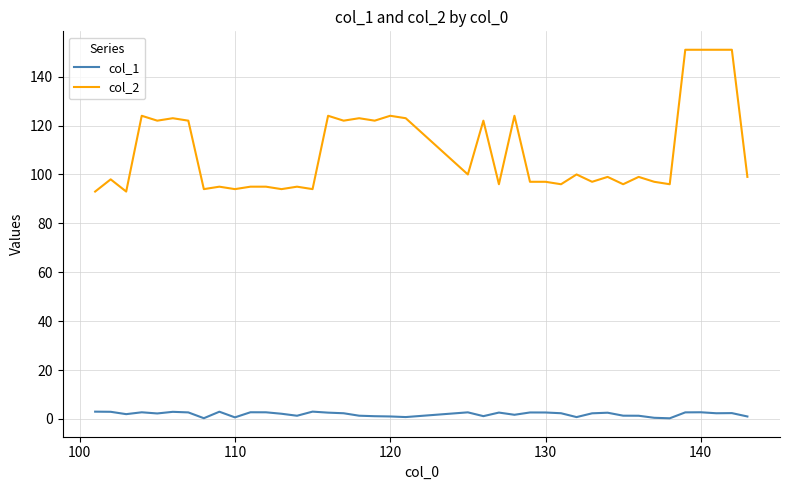

True or false: col_2 and col_1 cross at least once.

False